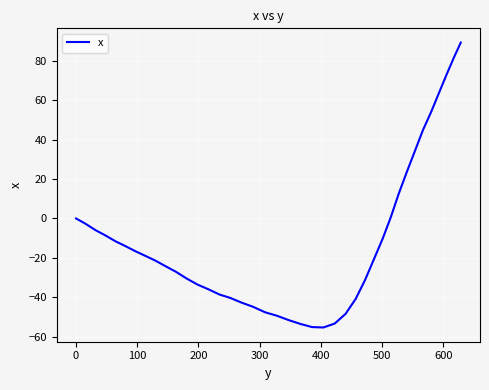

How many lines are shown in the chart?

1